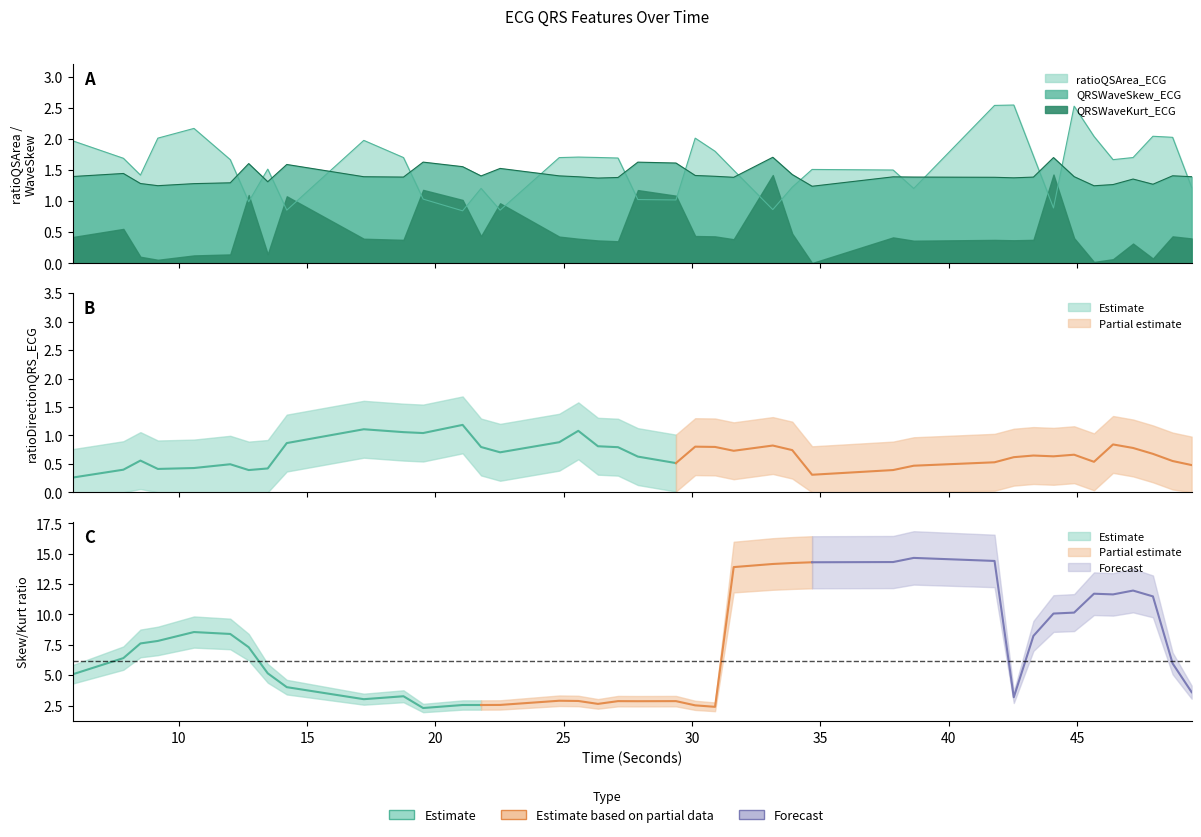

What is the difference between the second highest and minimum values in the QRSWaveSkew_ECG series?

0.5